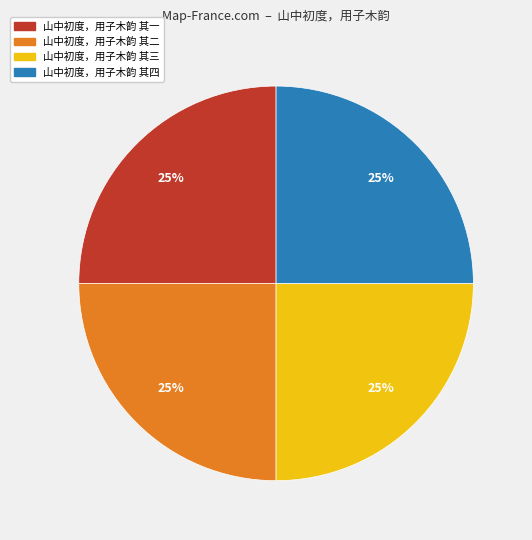

To the nearest percent, what percentage of the pie is 山中初度，用子木韵 其四?

25%